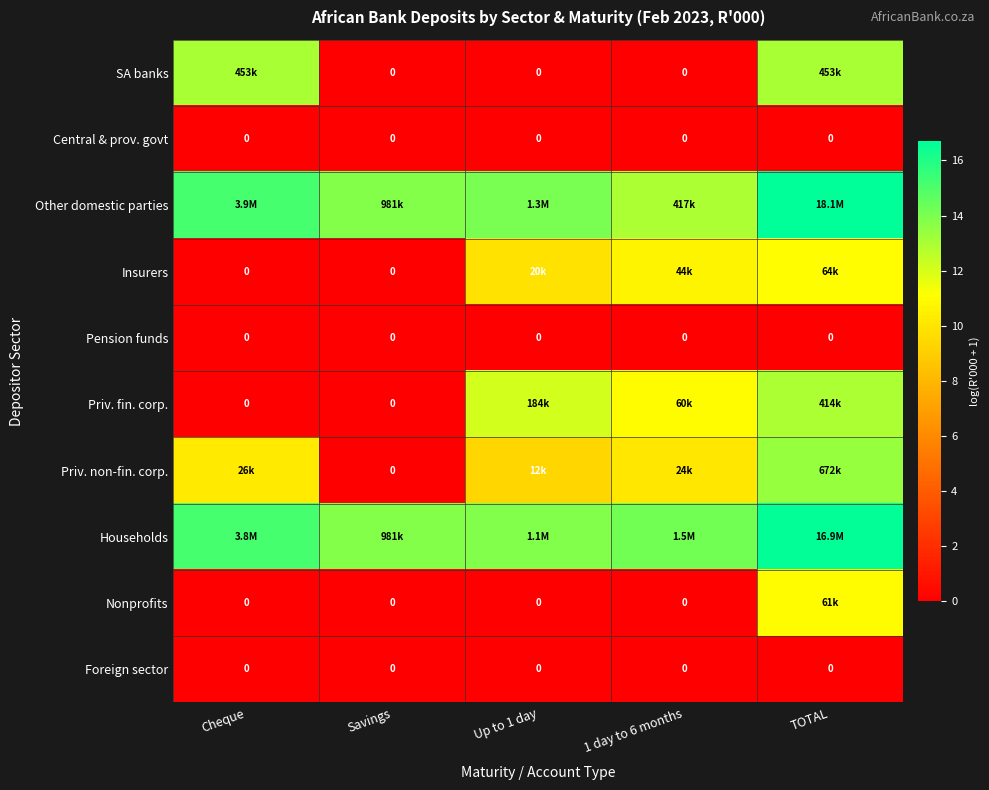

What is the total value across all series at Cheque?

53.5